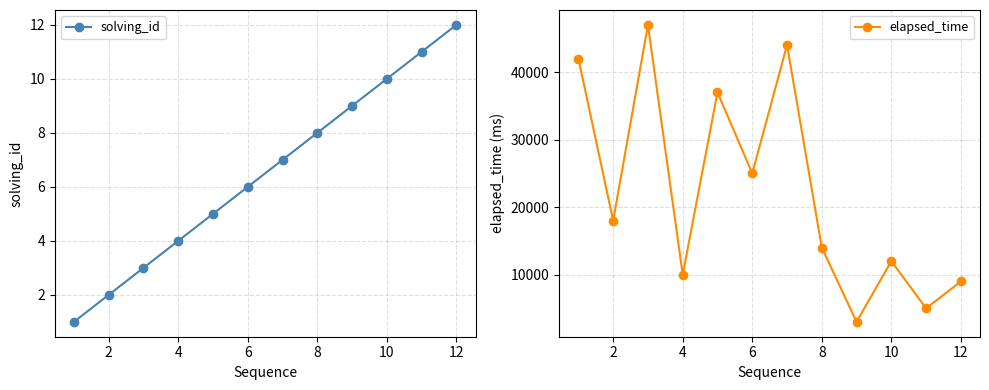

Reading left to right, list all the values displayed in this chart.

solving_id: 1	2	3	4	5	6	7	8	9	10	11	12
elapsed_time: 42000	18000	47000	10000	37000	25000	44000	14000	3000	12000	5000	9000